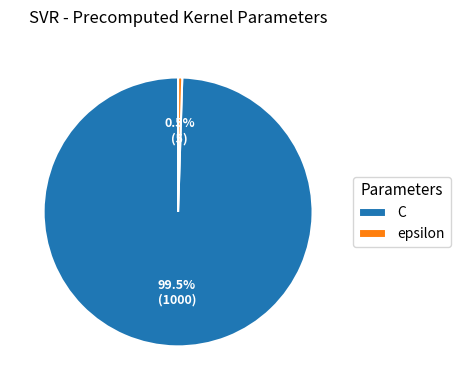

To the nearest percent, what is the combined percentage of C and epsilon?

100%